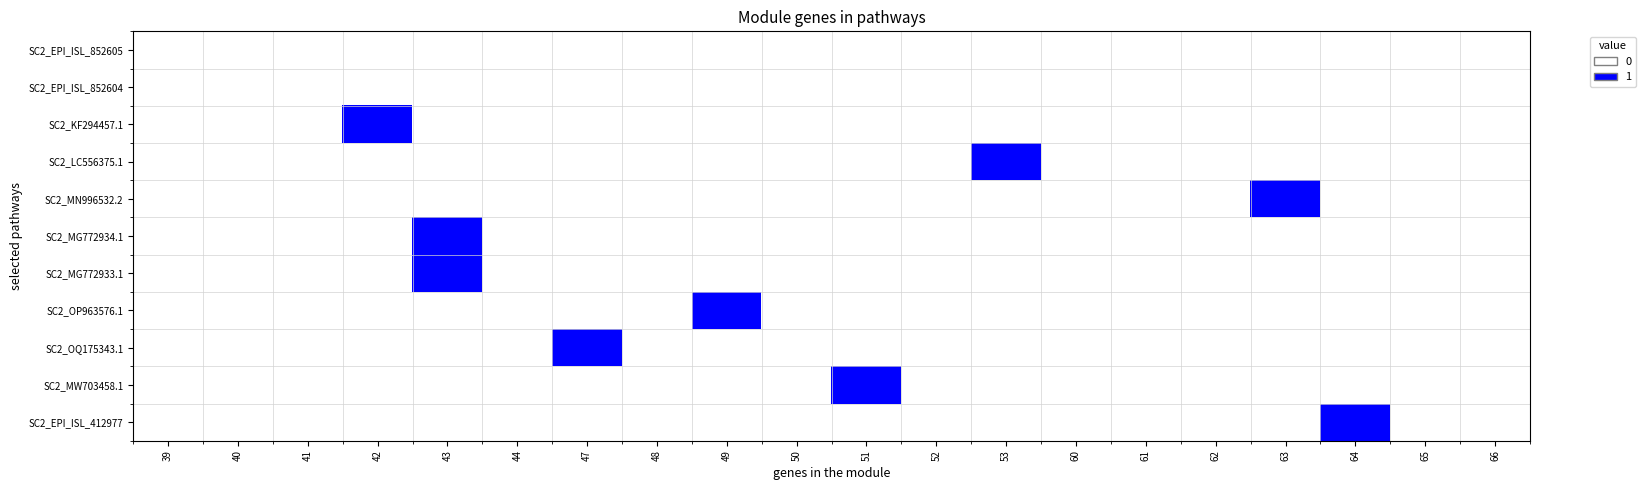

Between 64 and 49, which is larger?

64